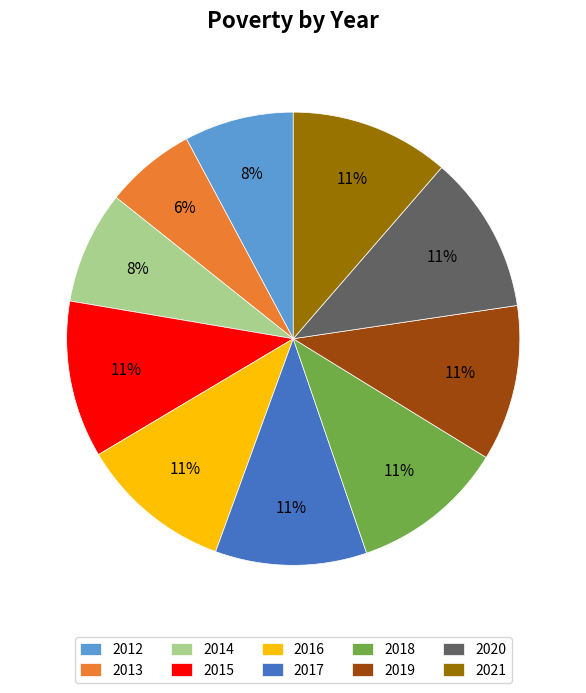

How many slices are in this pie chart?

10